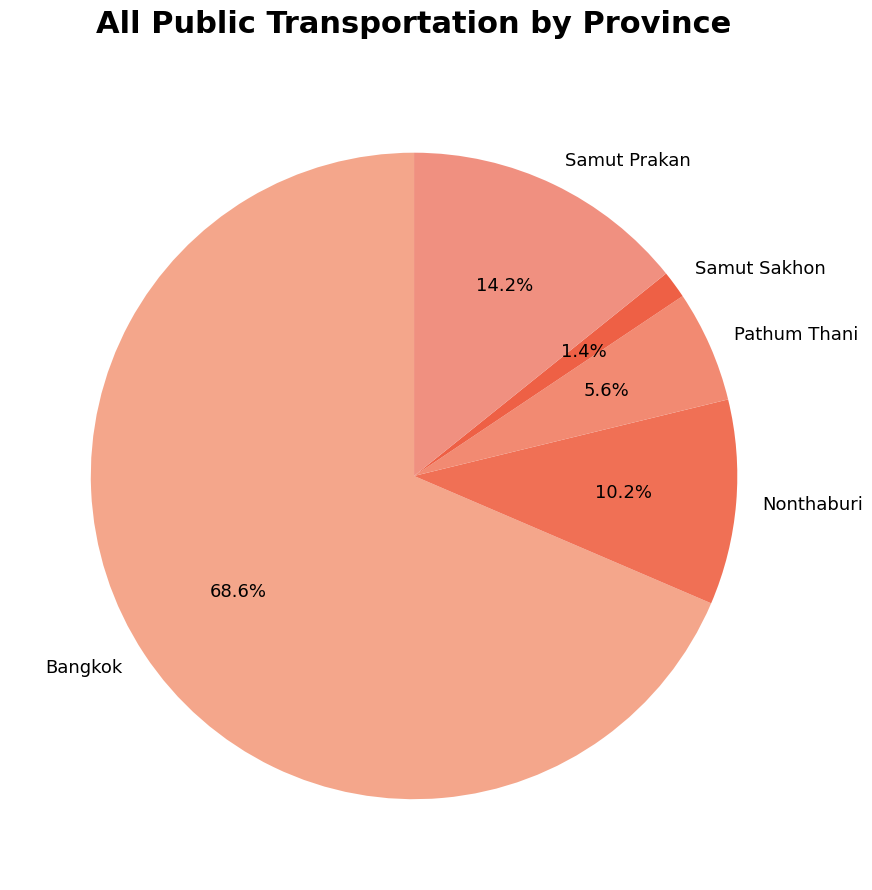

Count the number of slices in the pie.

5